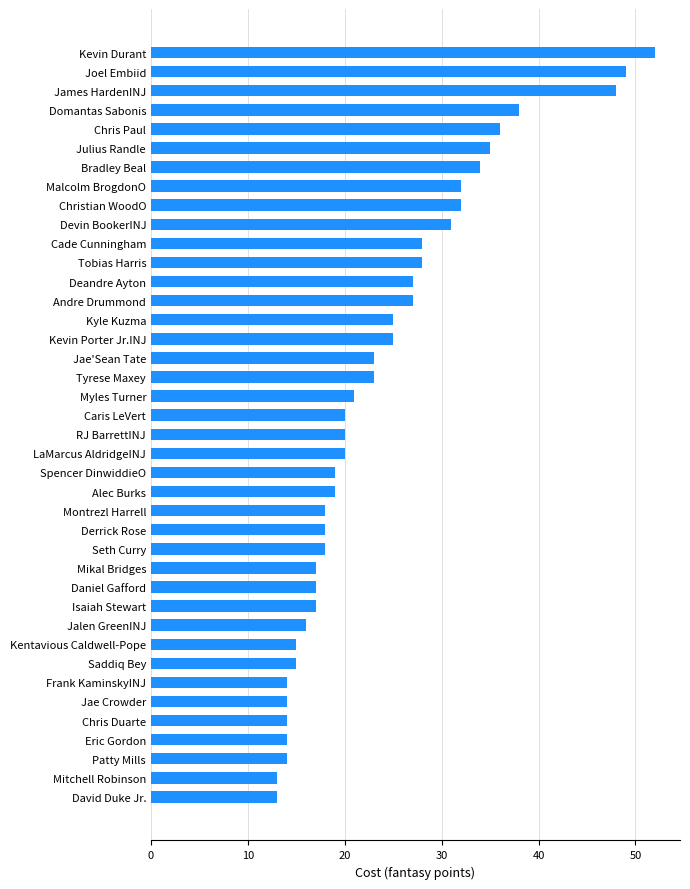

True or false: the data shows 48 at Andre Drummond.

False